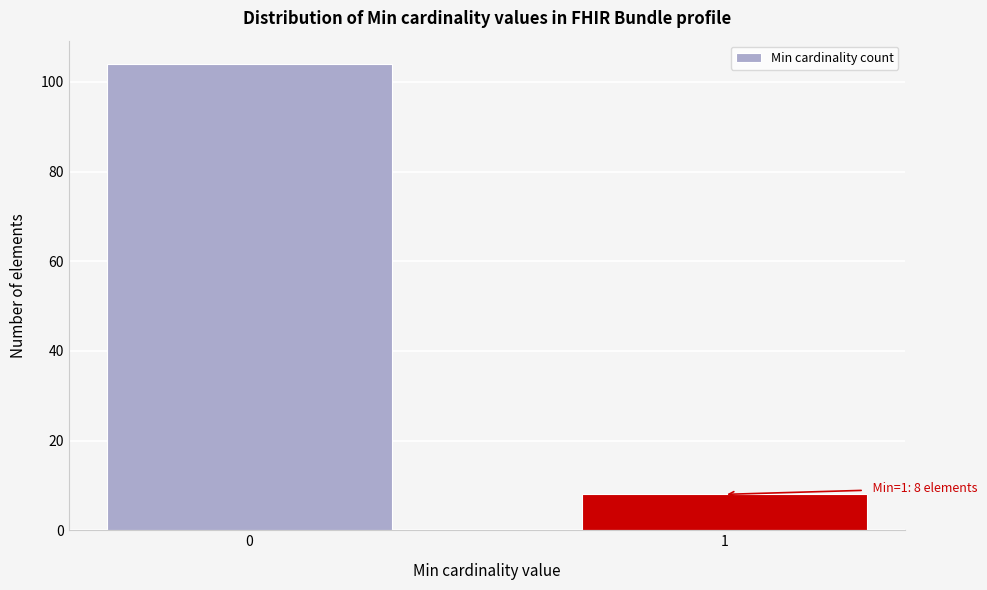

Reading left to right, extract all data points from this chart.

104	8